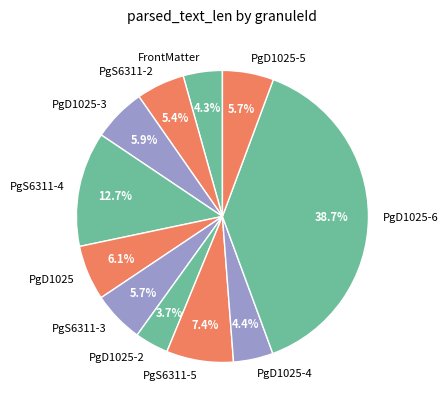

True or false: FrontMatter accounts for 13% of the total.

False